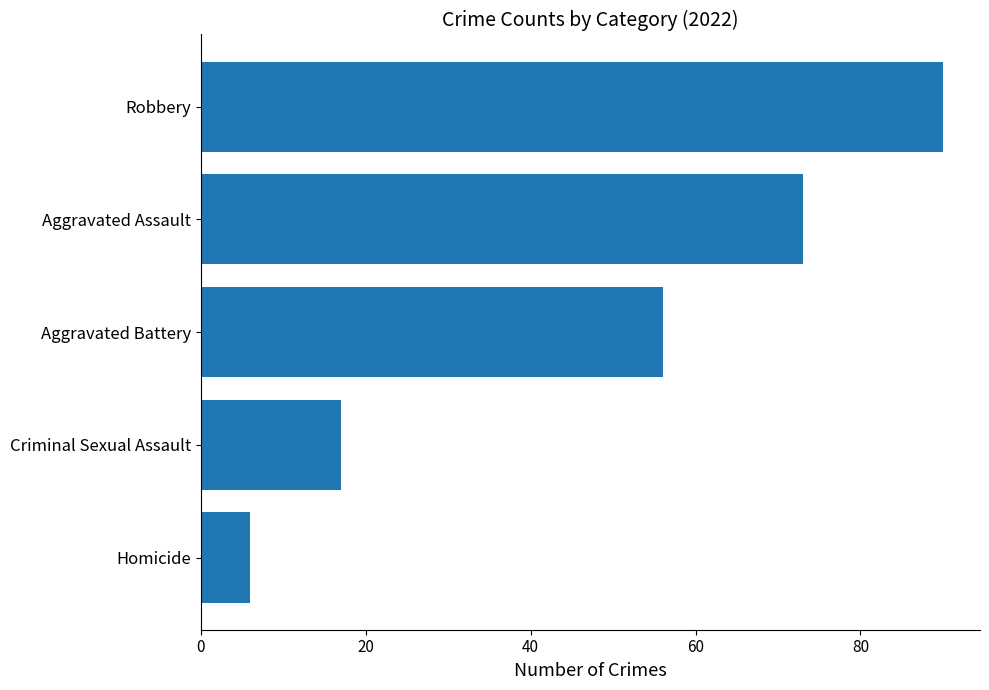

The chart shows a value of 73 at Aggravated Assault. True or false?

True